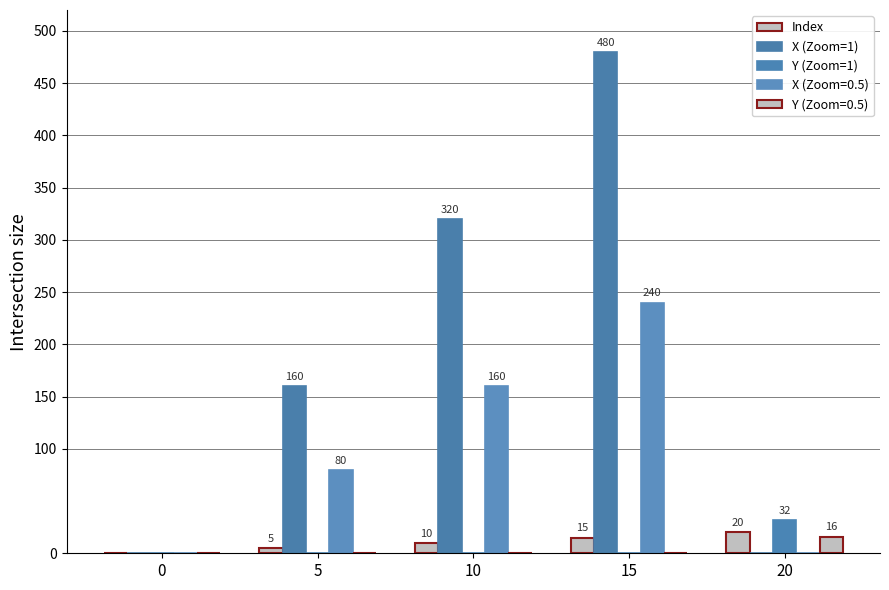

How many categories are shown in the chart?

5